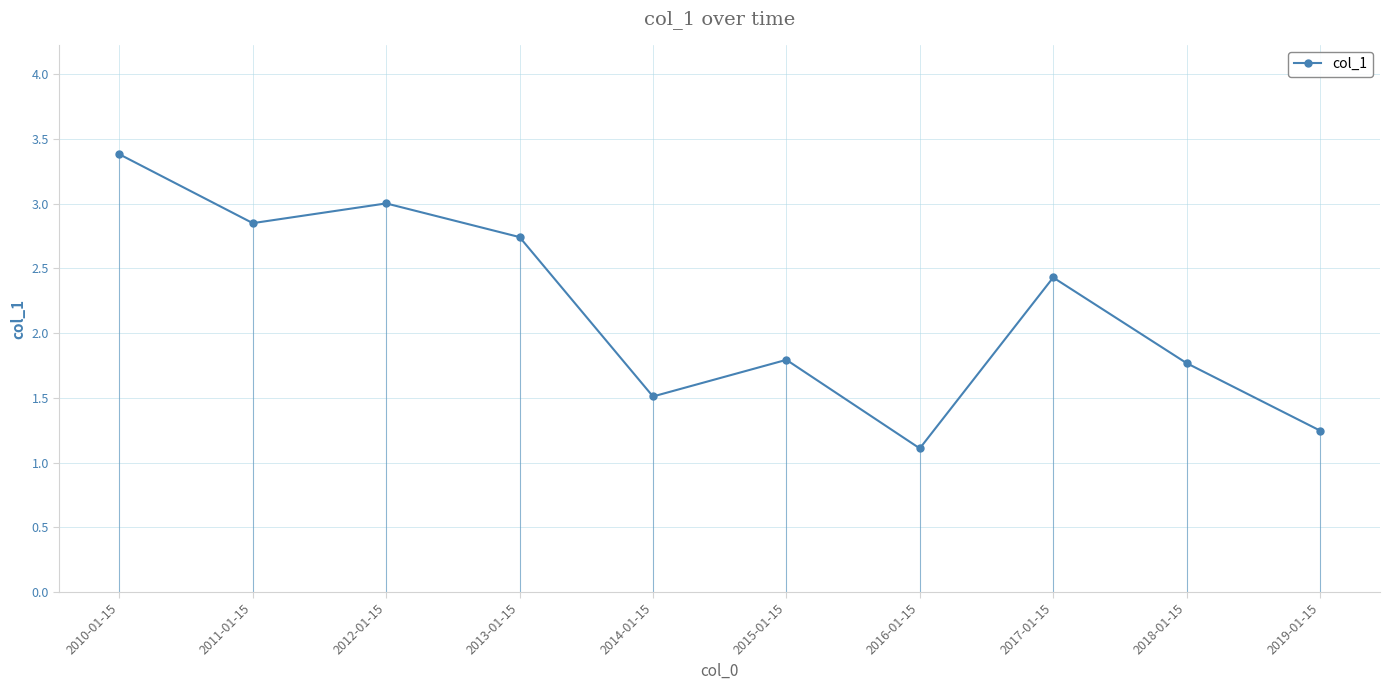

What is the label of the 4th point from the right?

2016-01-15